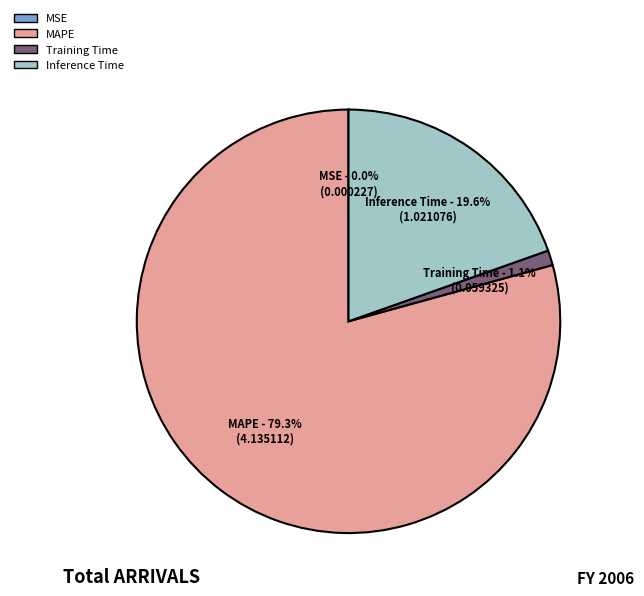

To the nearest percent, what is the difference between the largest and smallest slice percentages?

79%